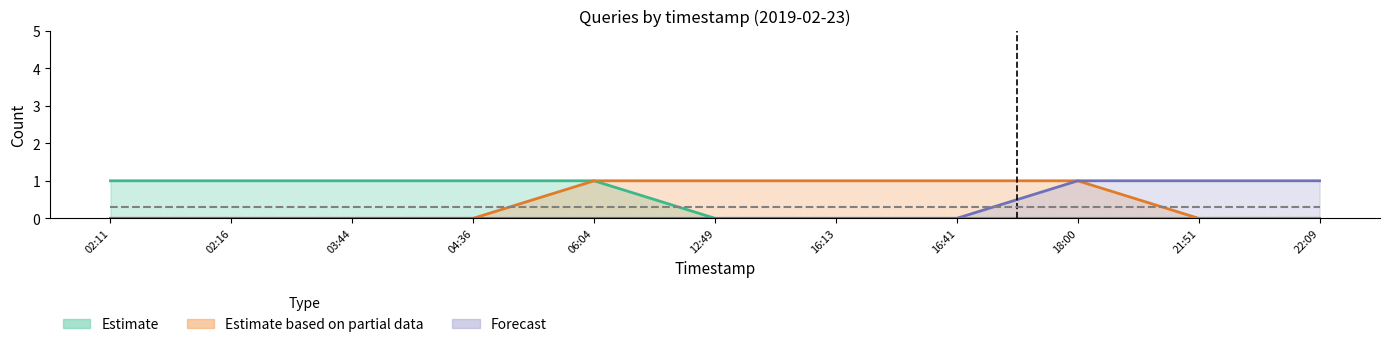

True or false: Forecast has more than 2 interior local peaks.

False